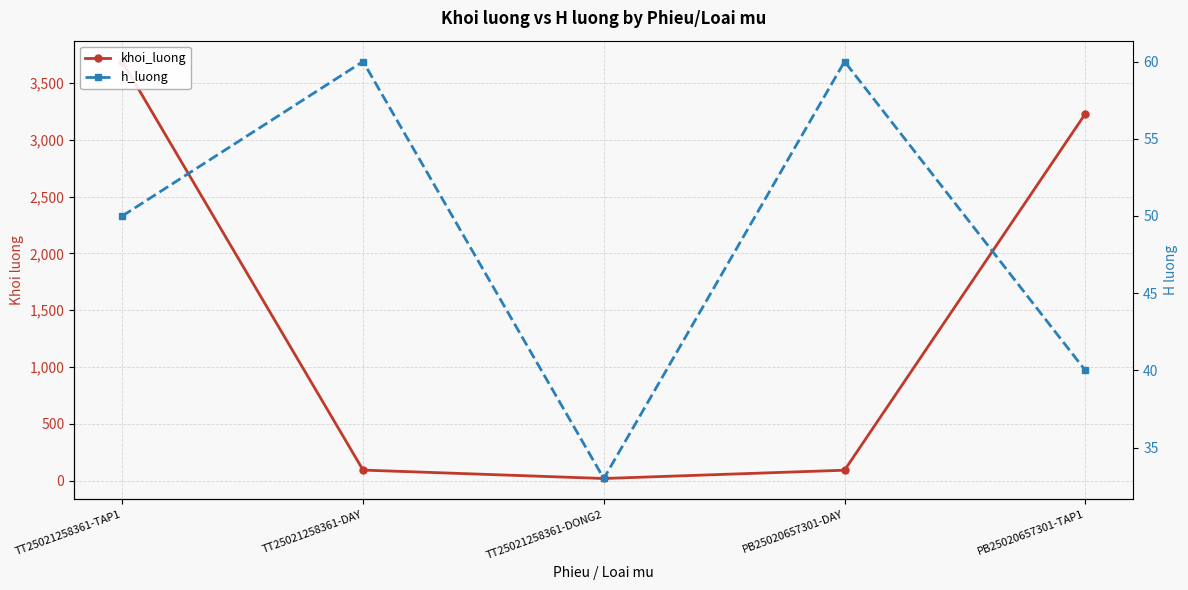

Which series ends up on top after the final intersection of h_luong and khoi_luong?

khoi_luong